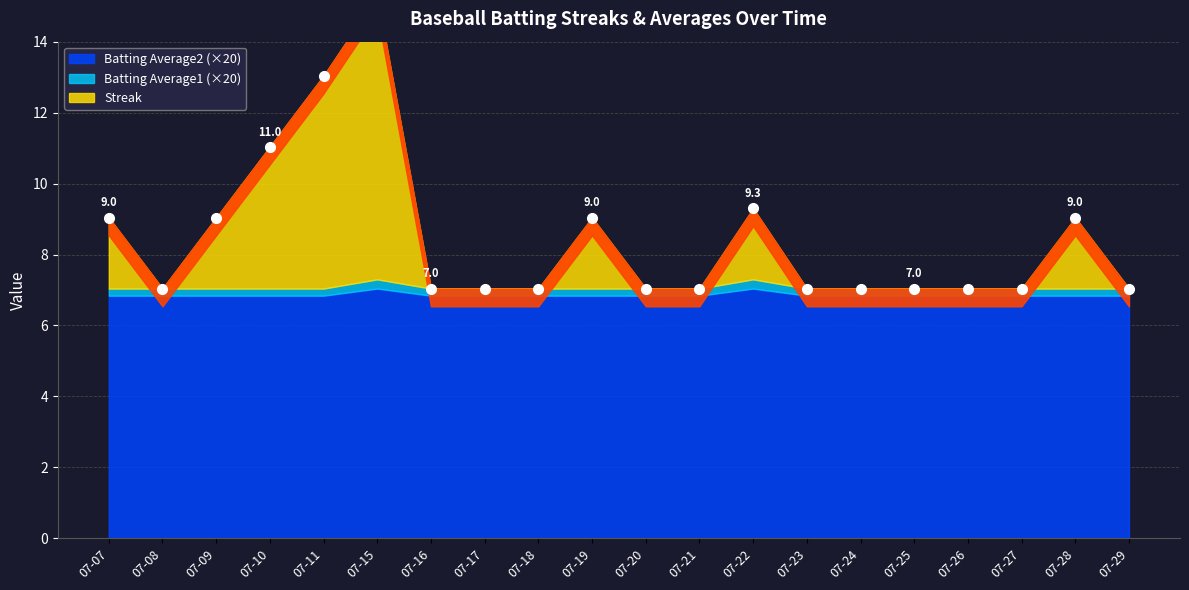

Read the Batting Average1 value at 07-26.

0.4